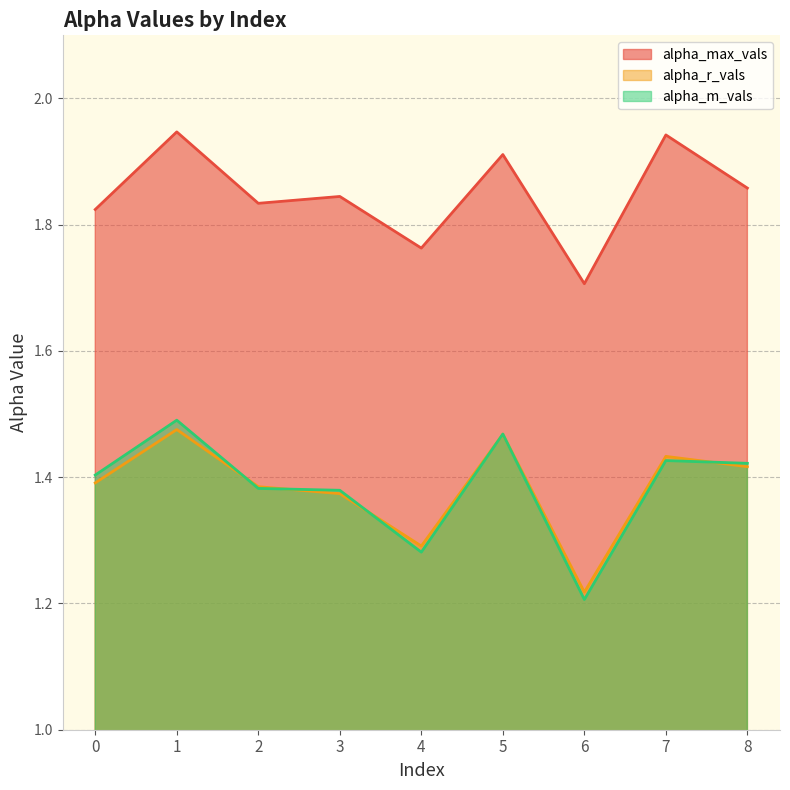

What is the difference between the highest and lowest values at 3?

0.5